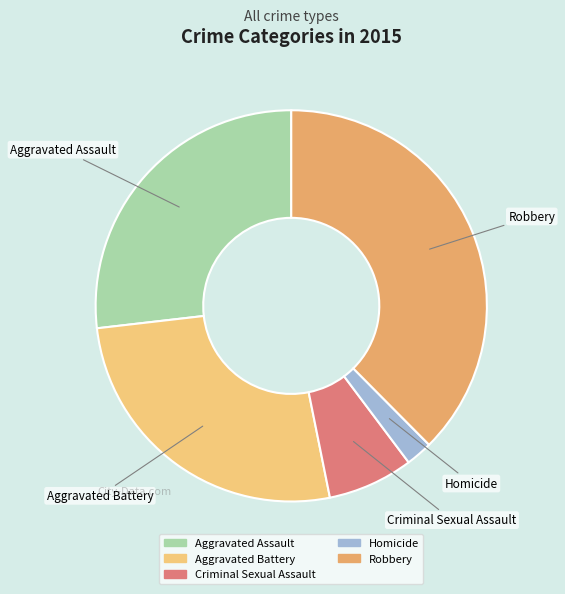

Does any single category account for the majority?

No